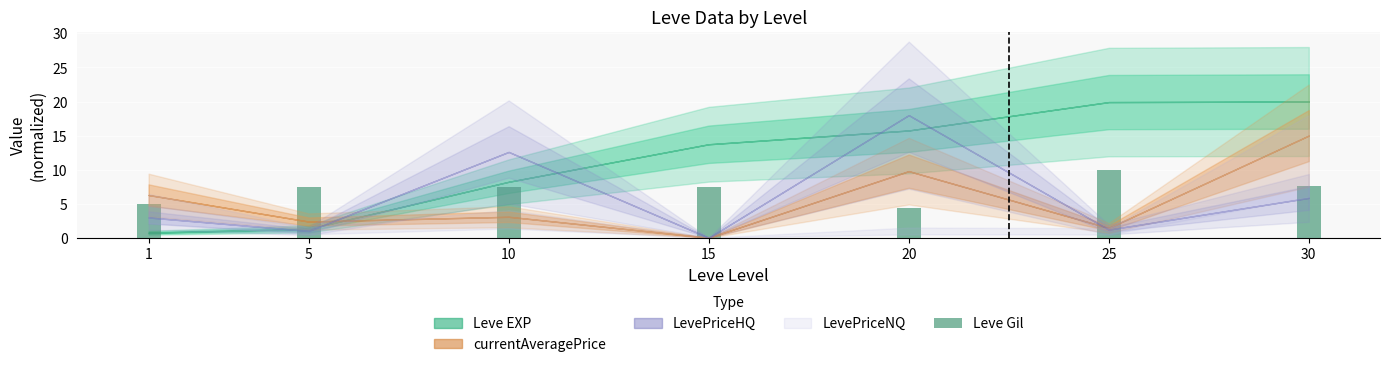

The chart shows a value of 7.6 at 30. True or false?

True